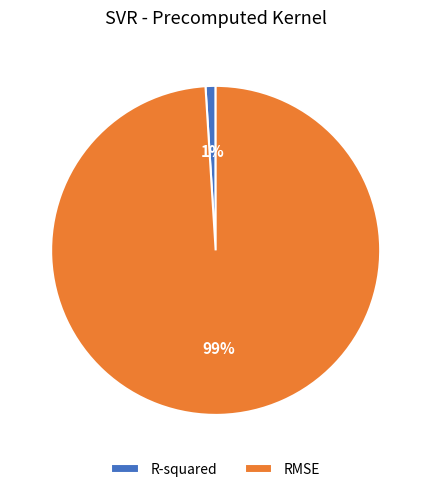

Which category has the biggest portion of the pie?

RMSE